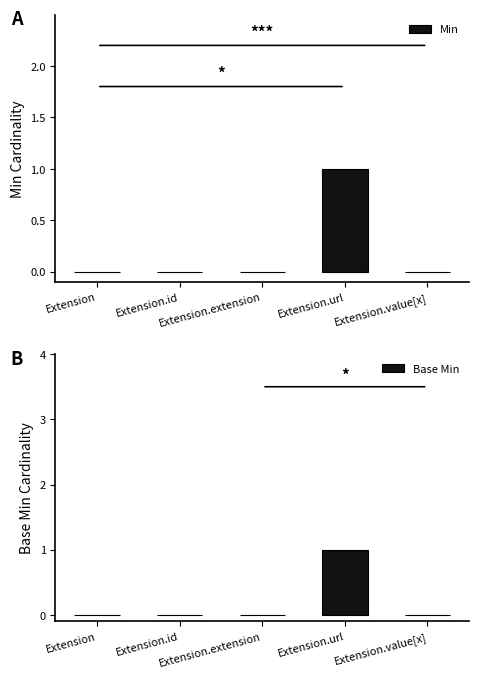

How many distinct data groups are displayed?

2